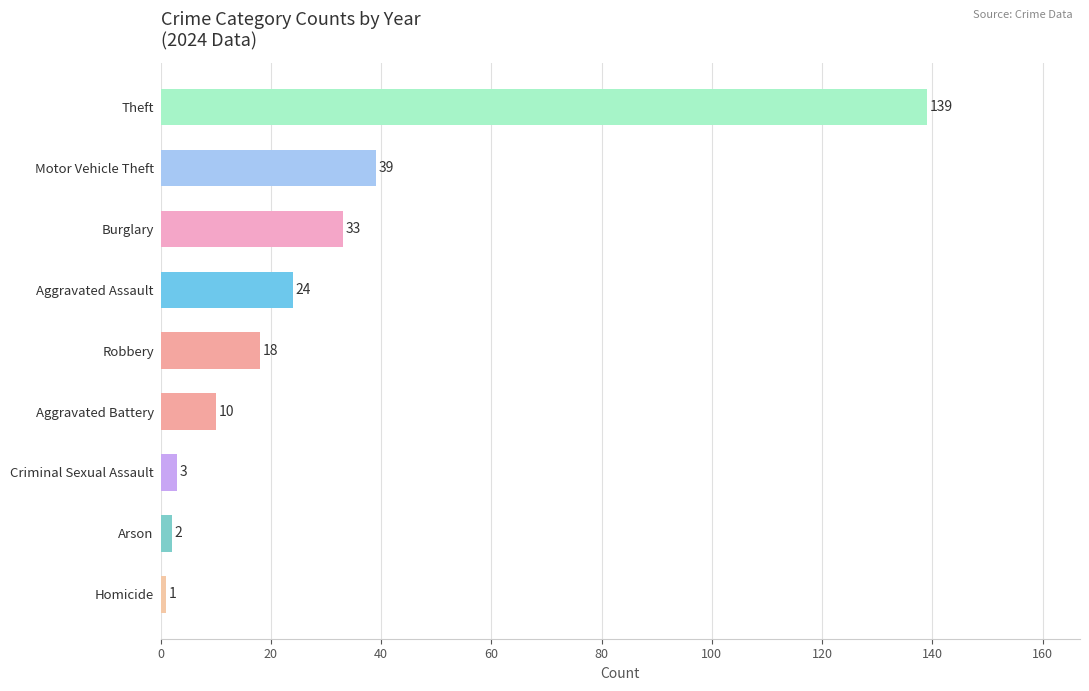

How many distinct data groups are displayed?

1